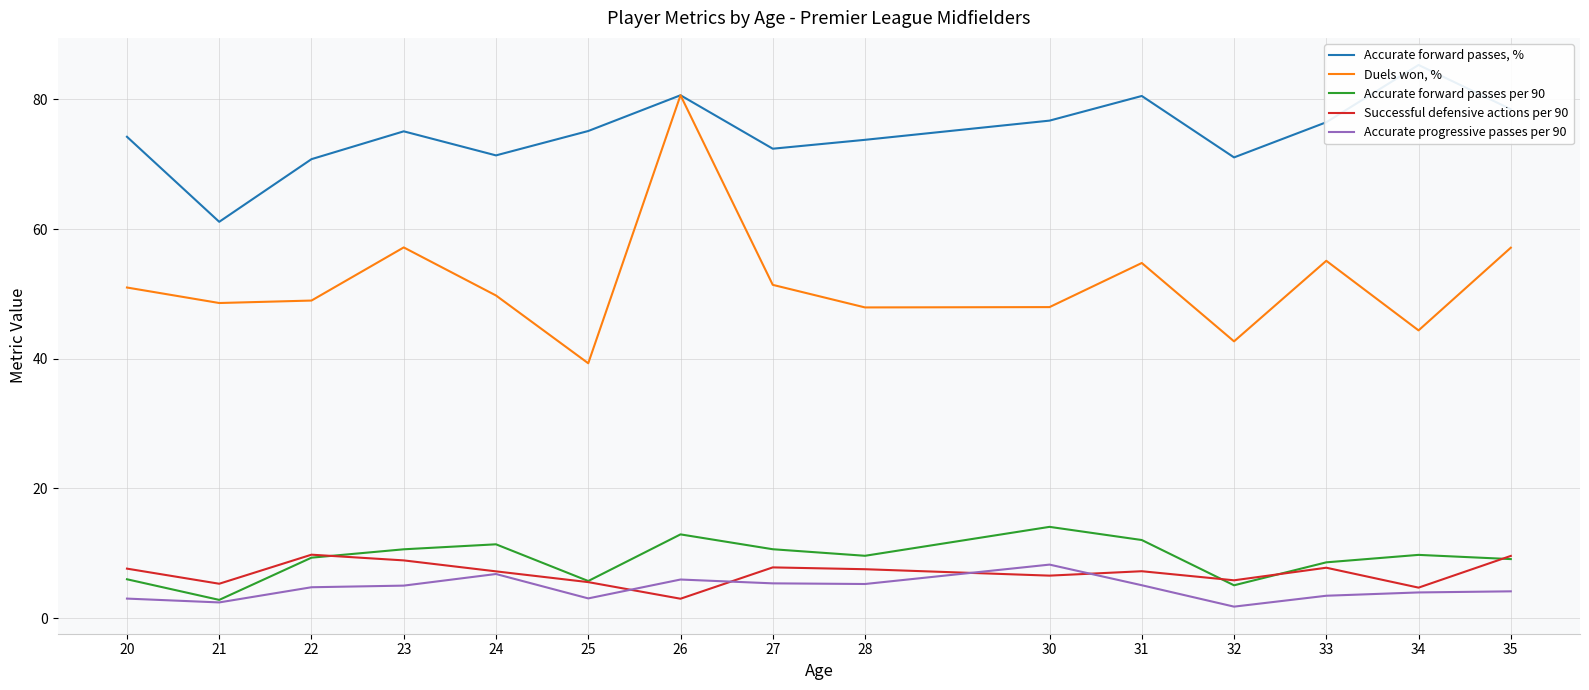

How many lines are shown in the chart?

5